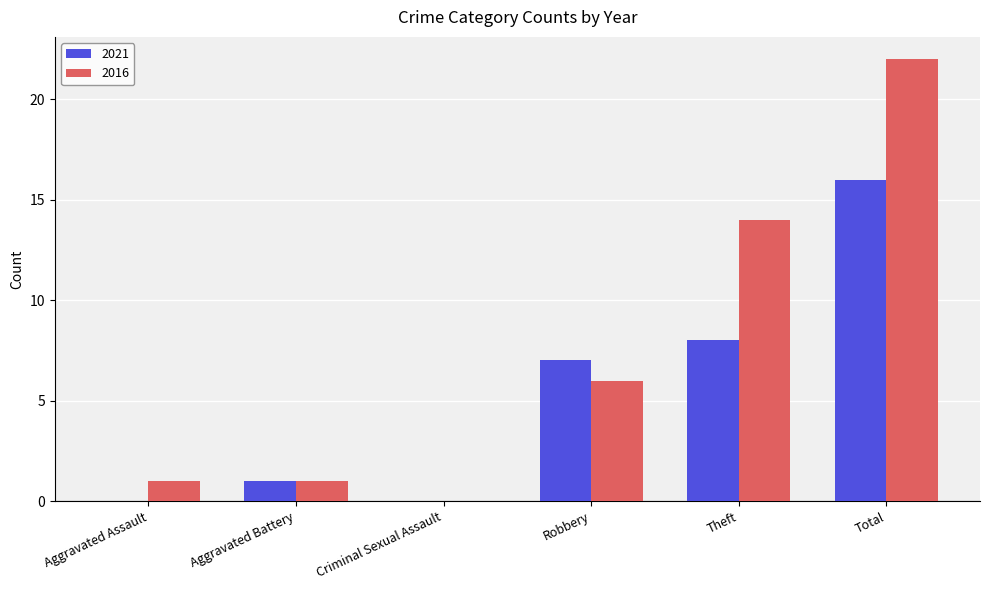

Count the number of data series in this chart.

2